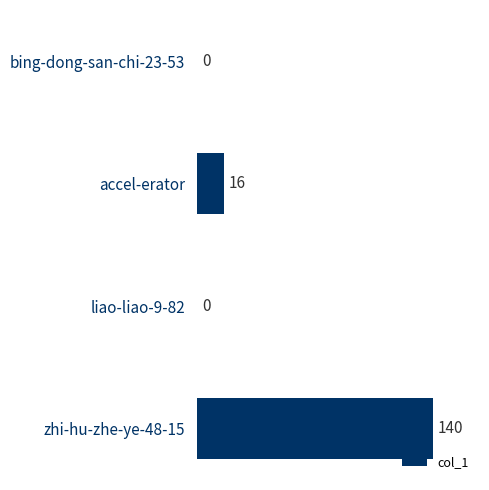

Reading bottom to top, what are all the values shown in this chart?

zhi-hu-zhe-ye-48-15=140	liao-liao-9-82=0	accel-erator=16	bing-dong-san-chi-23-53=0